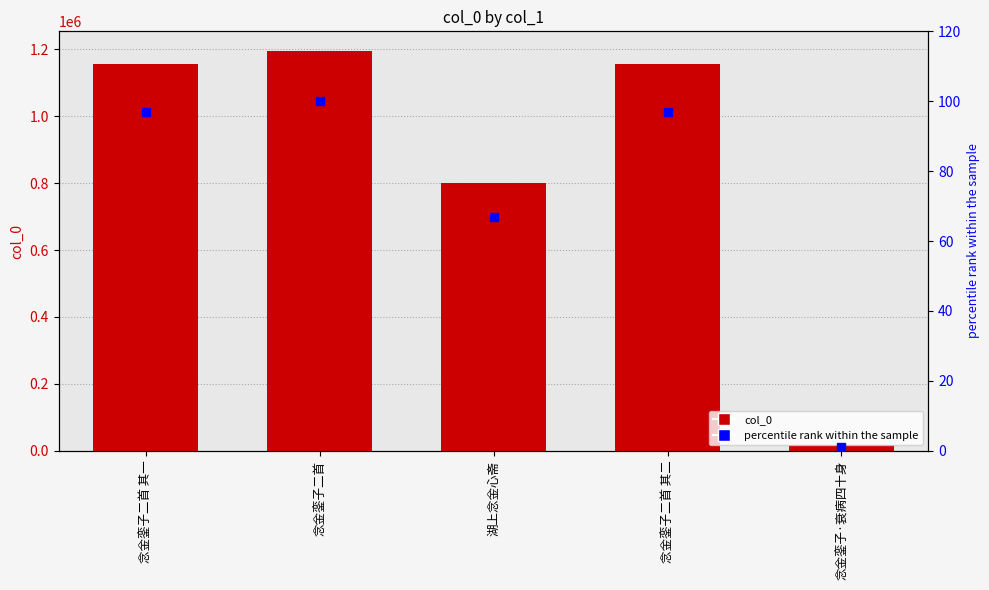

At which category is the sum across all series the highest?

念金銮子二首